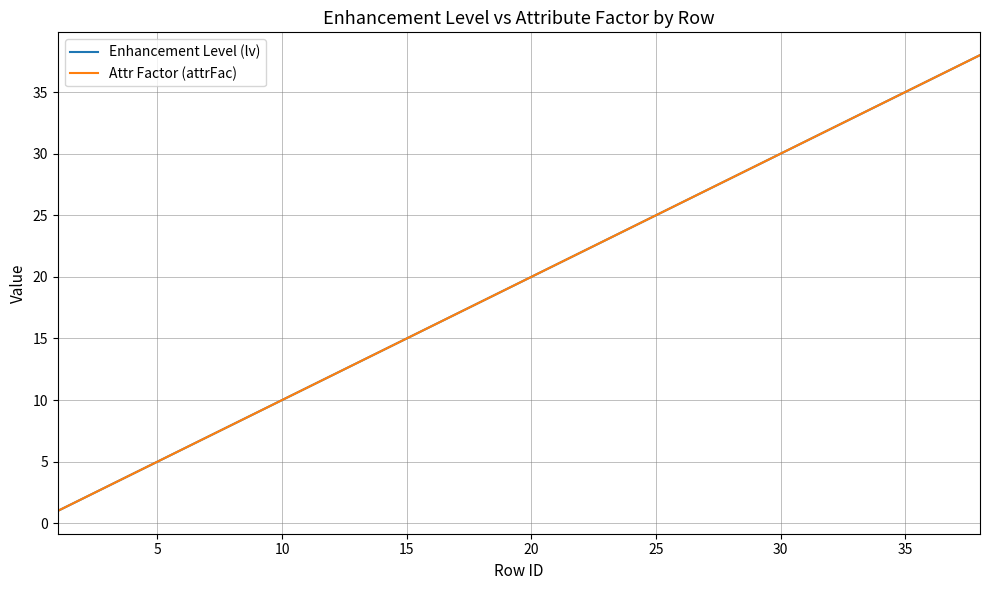

Does the chart display data point markers on the line(s)?

No